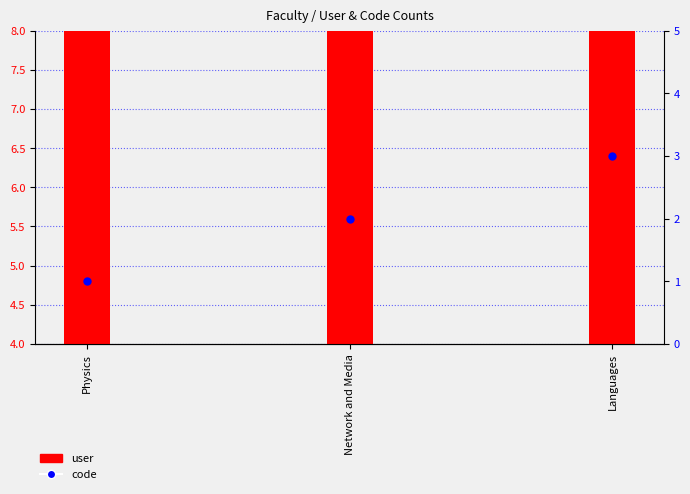

At how many categories does at least one series exceed 3?

3